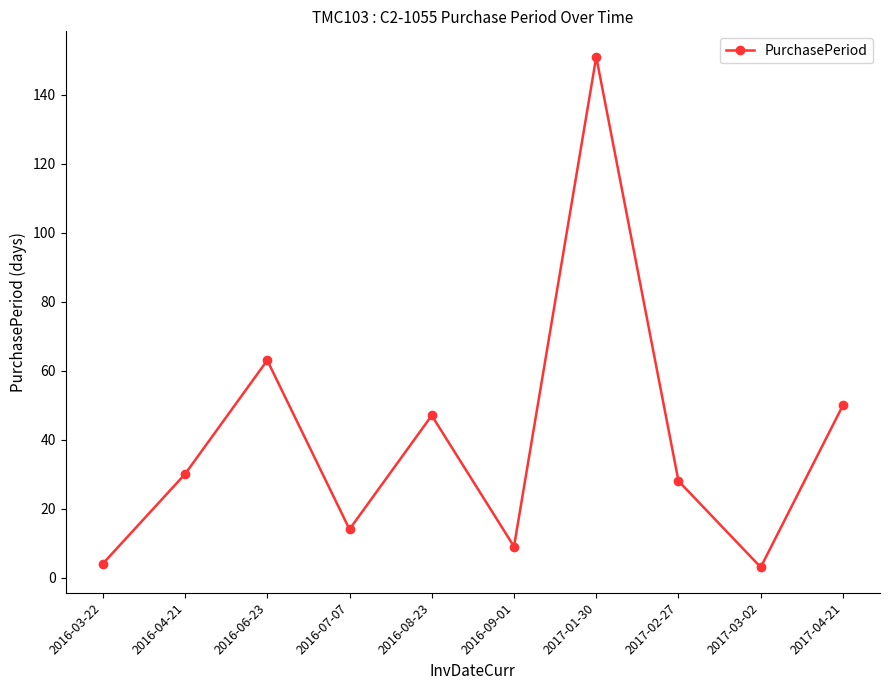

What is the difference between the maximum and second lowest values?

147